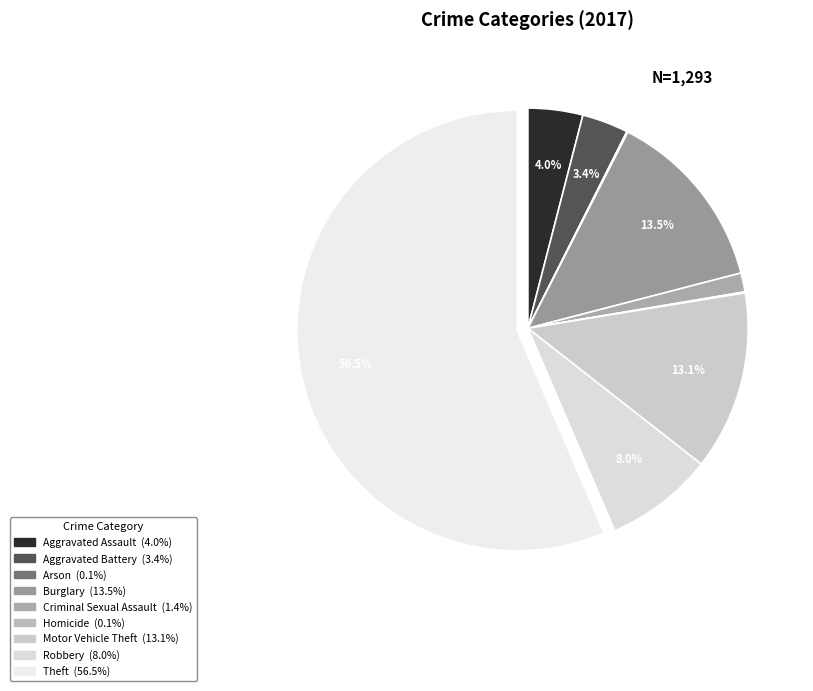

To the nearest percent, what is the combined percentage of Theft and Aggravated Assault?

60%